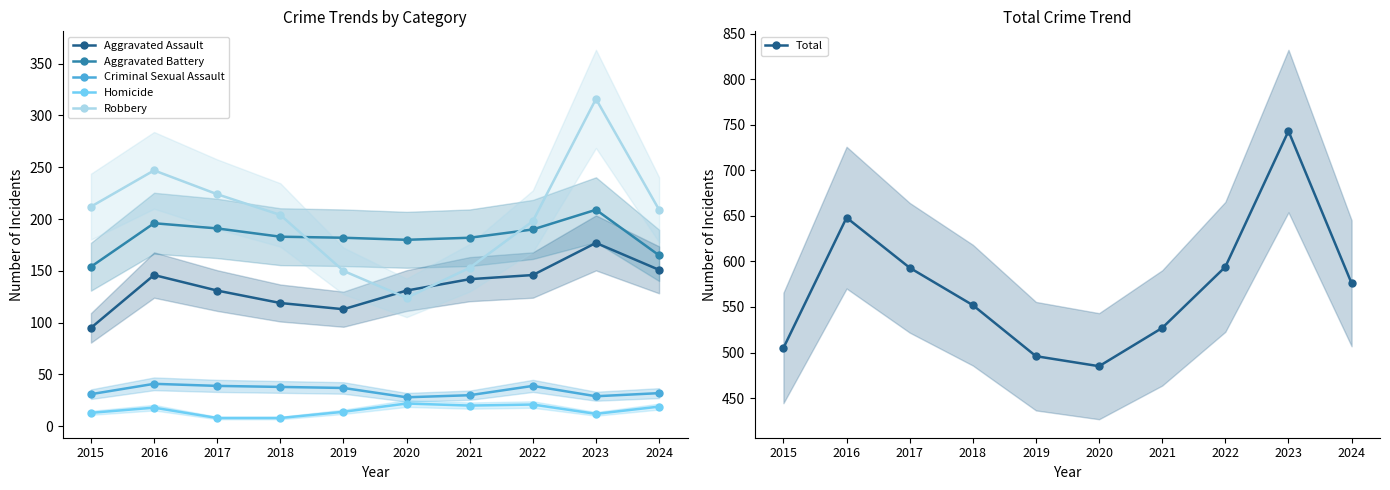

Where is the first local maximum for Aggravated Assault?

2016